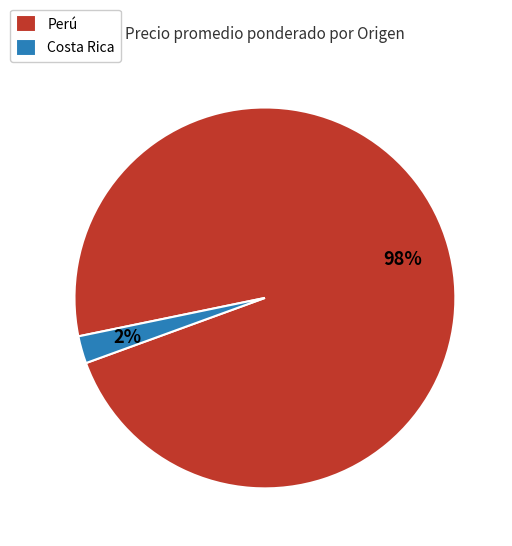

To the nearest percent, what percentage of the pie is Perú?

98%